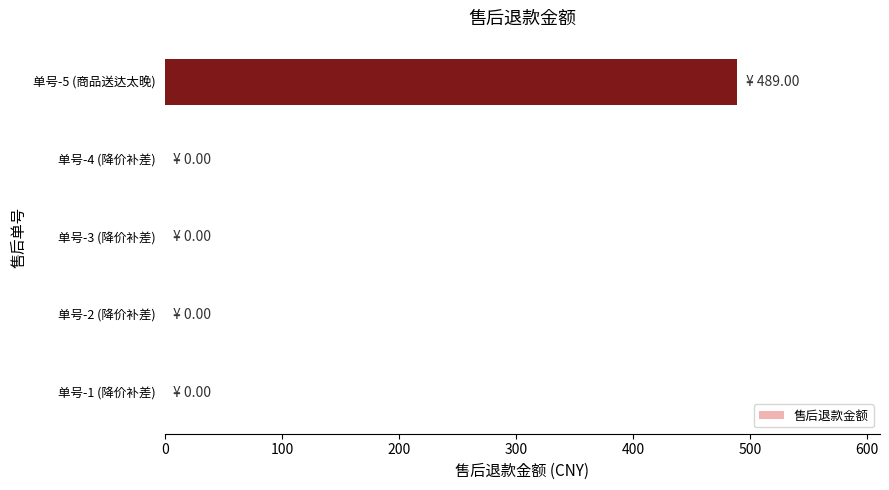

Are the bars horizontal?

Yes